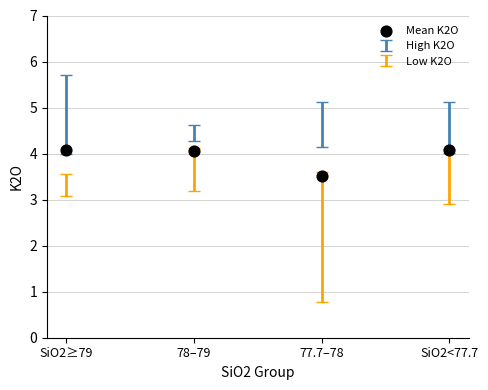

What is the average Y value?

3.9